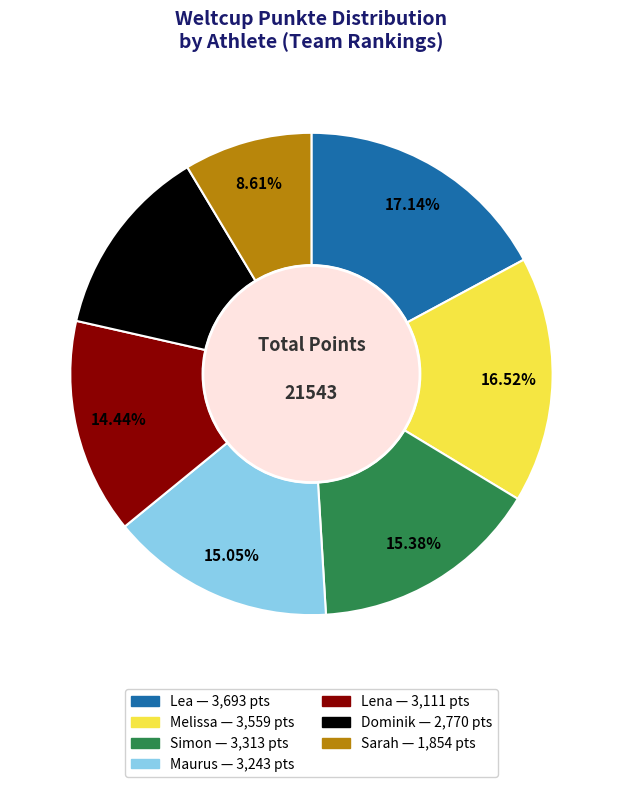

Which category has the smallest portion of the pie?

Sarah